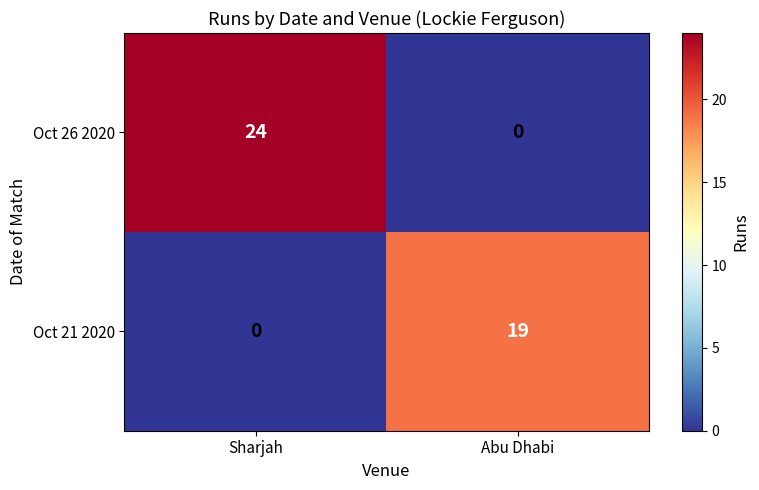

Is the value of Oct 21 2020 at Sharjah greater than the value of Oct 26 2020 at Sharjah?

No